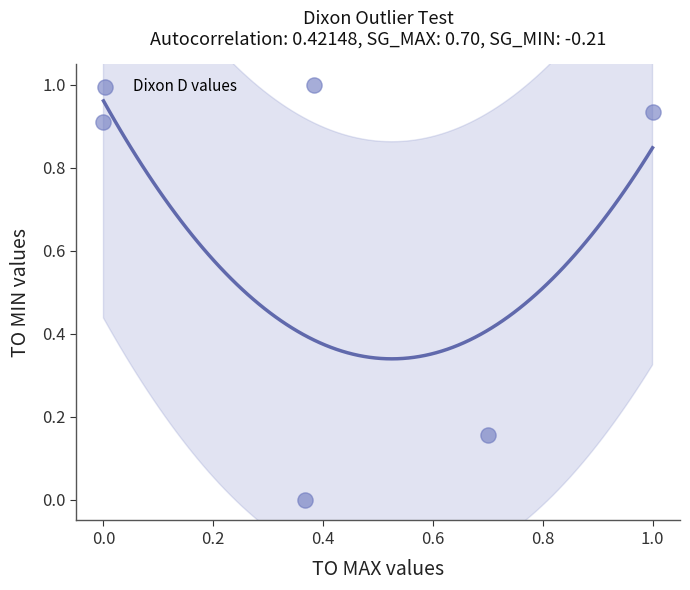

What is the average Y value?

0.6